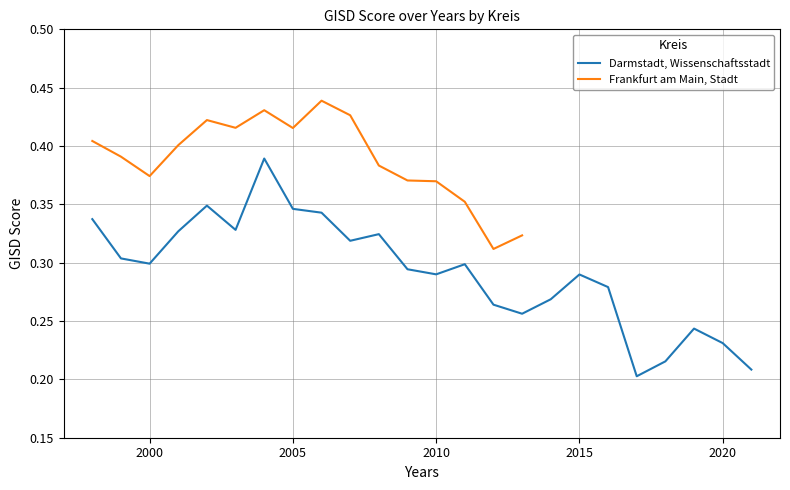

What is the smallest value displayed?

0.2